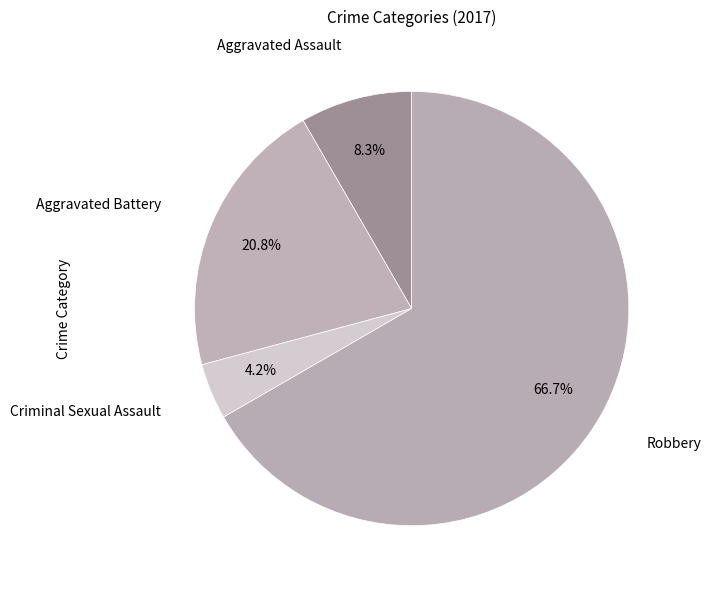

Which slice is the largest?

Robbery